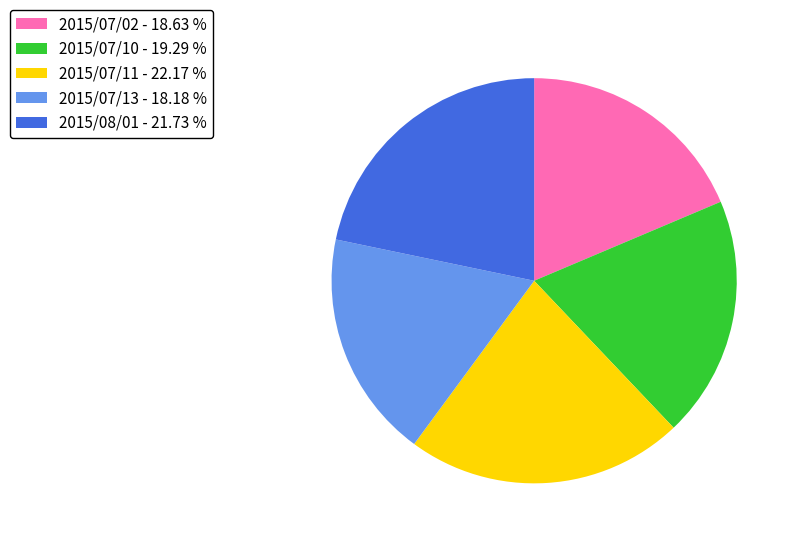

Count the number of slices in the pie.

5